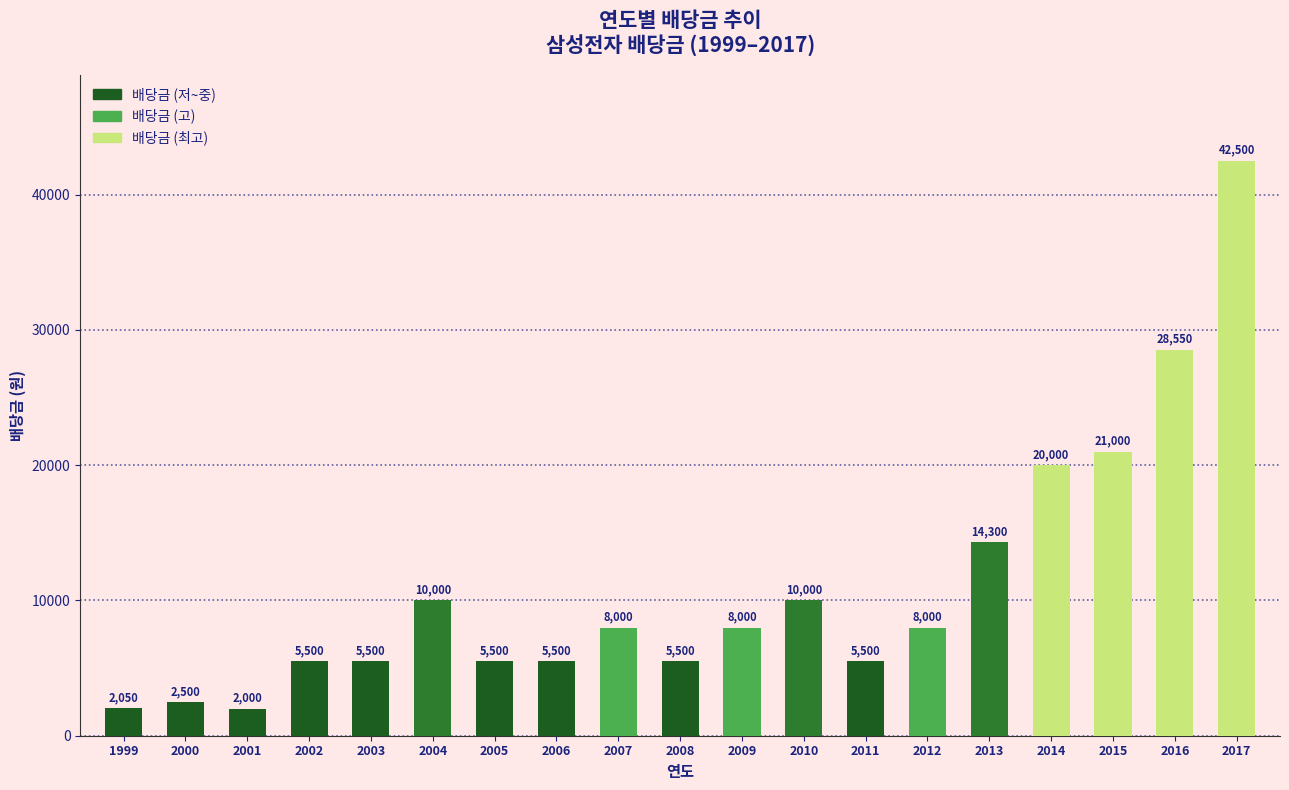

The value at 2000 is 2500. True or false?

True